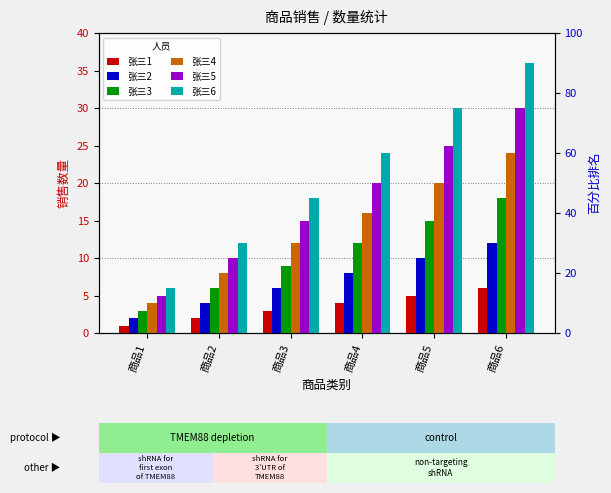

Is it true that 张三6 equals 10 at 商品1?

False